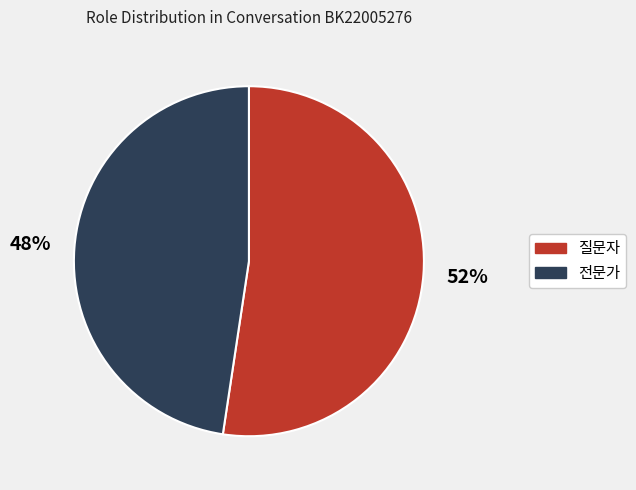

Is it true that 질문자 is 52% of the pie?

True